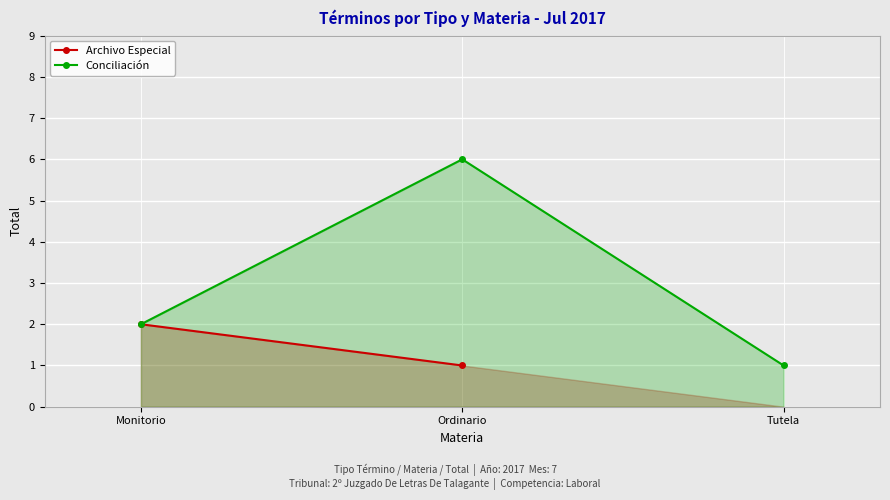

List the series in order of their peak value, highest first.

Conciliación, Archivo Especial